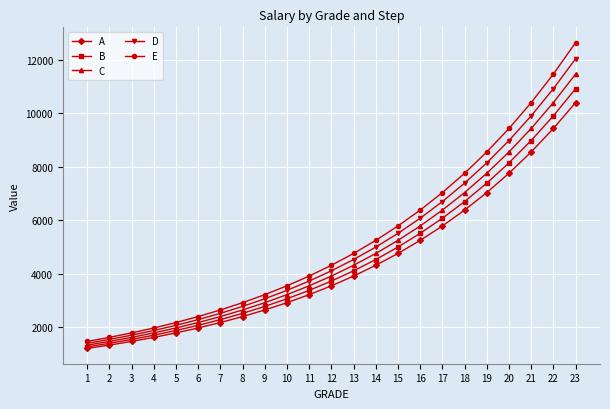

Where is A nearest to the value 5804?

17